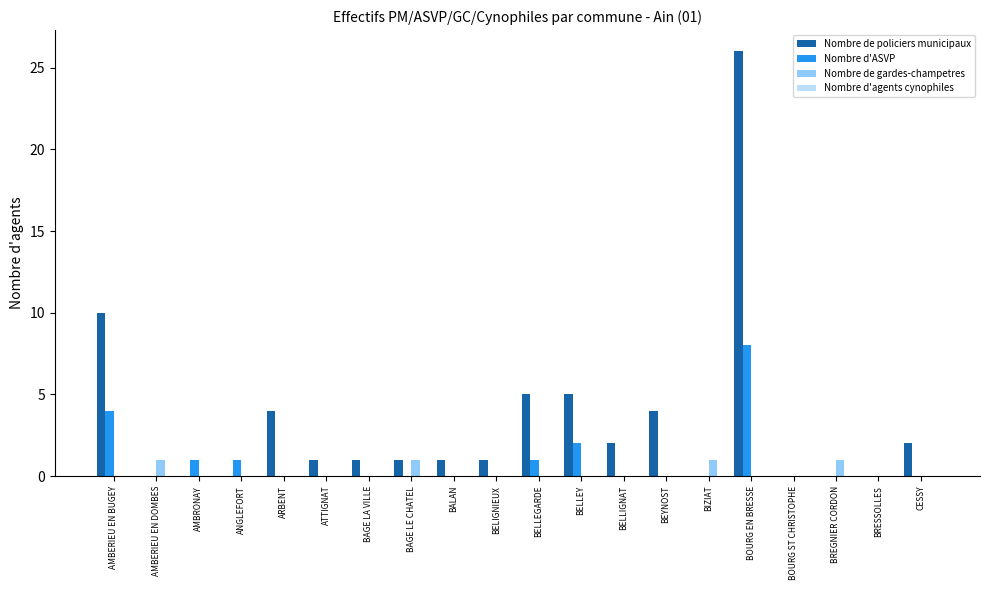

Which series has the largest total across all categories?

Nombre de policiers municipaux